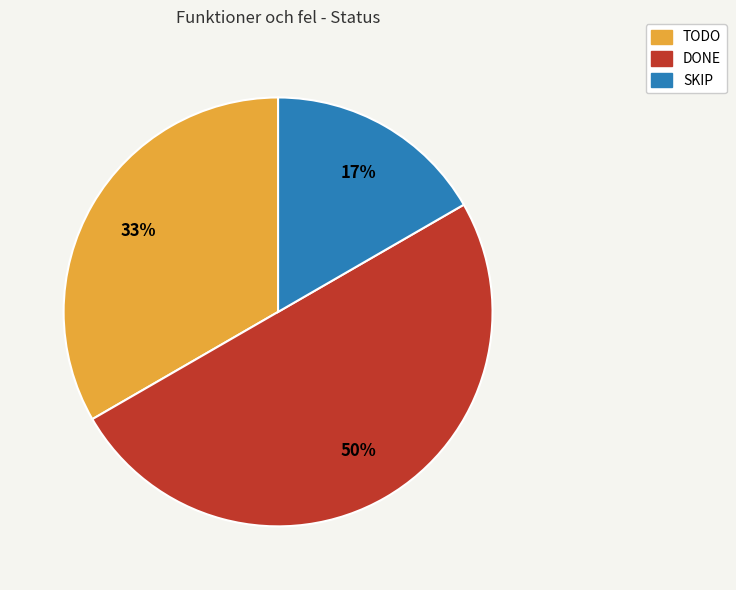

Does SKIP represent more than half of the total?

No